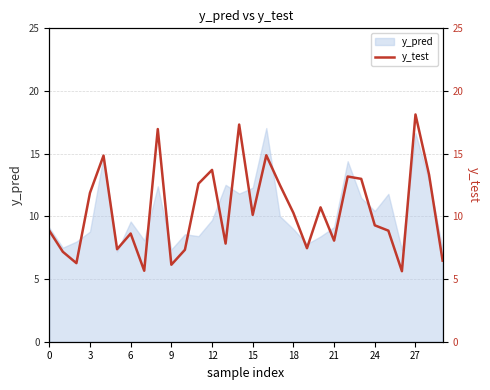

The y_pred series shows 12.3 at 15. True or false?

True